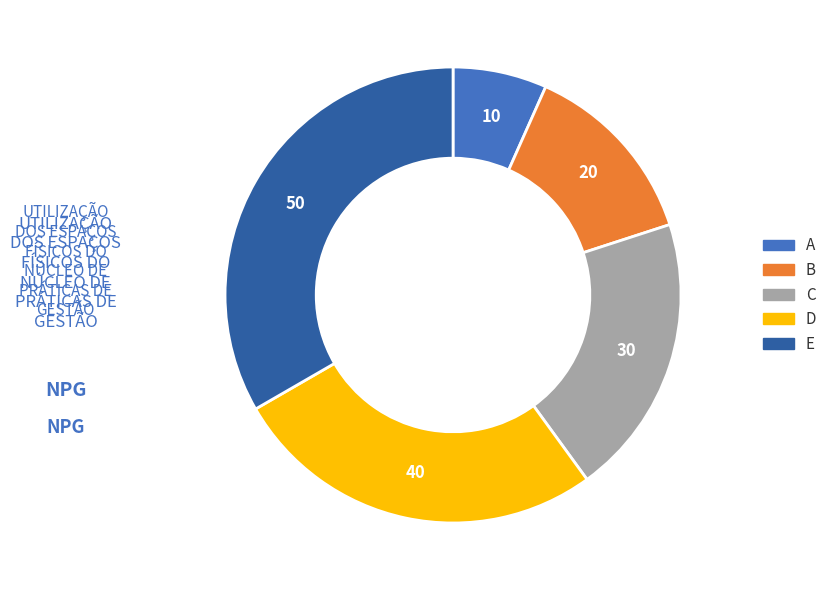

Which category has the biggest portion of the pie?

E